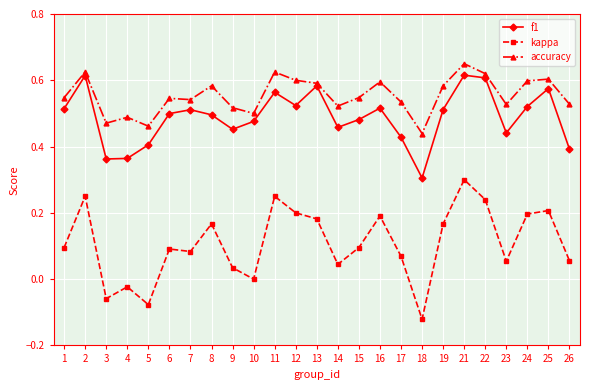

At which category is the sum across all series the highest?

21